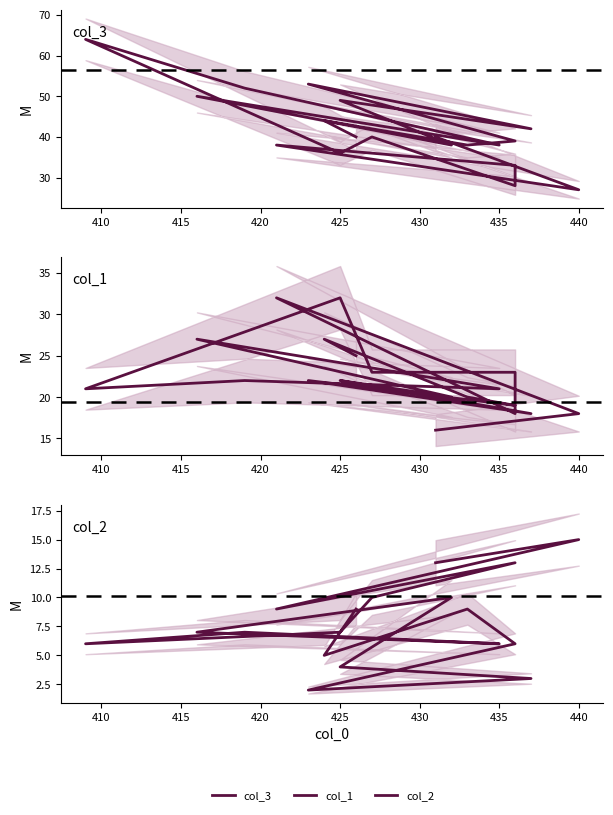

True or false: col_2 has more than 0 points higher than both neighbors.

True